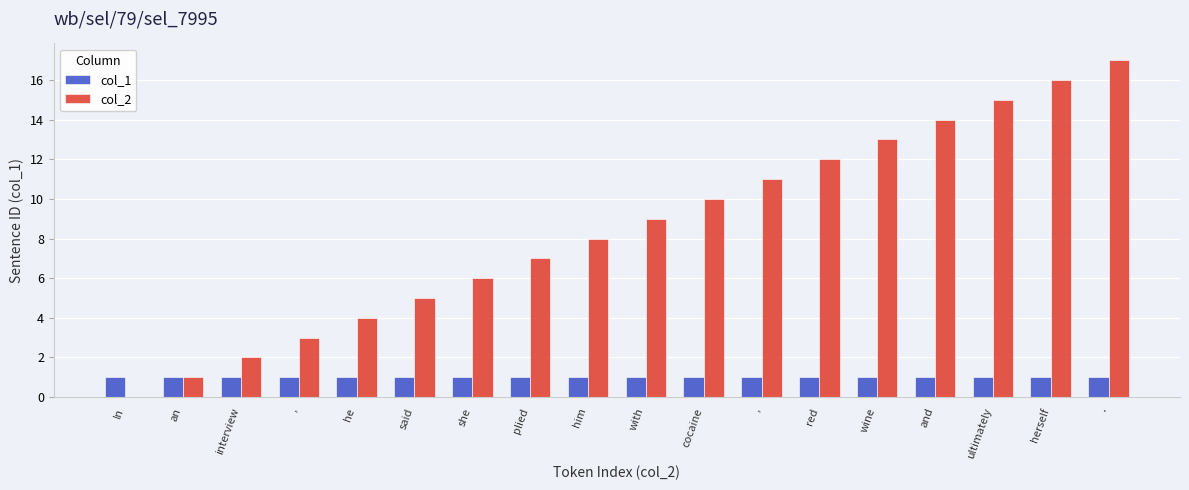

At which category does the chart reach its peak across all series?

.